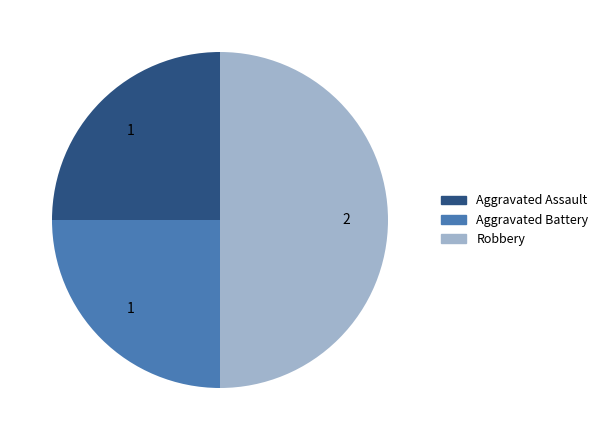

Which category has the biggest portion of the pie?

Robbery